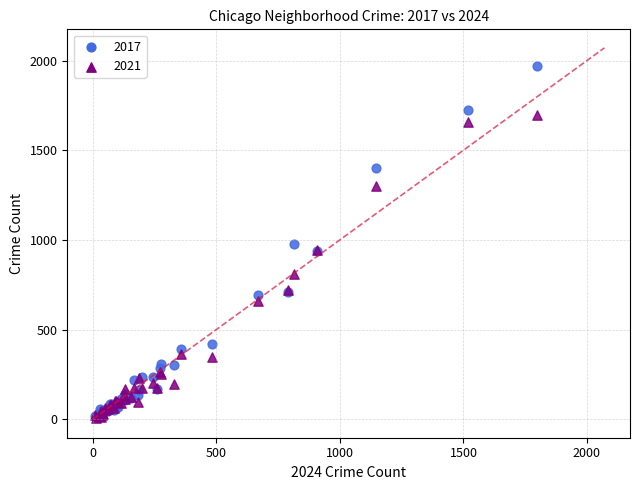

Which series has the widest spread of Y values?

2017